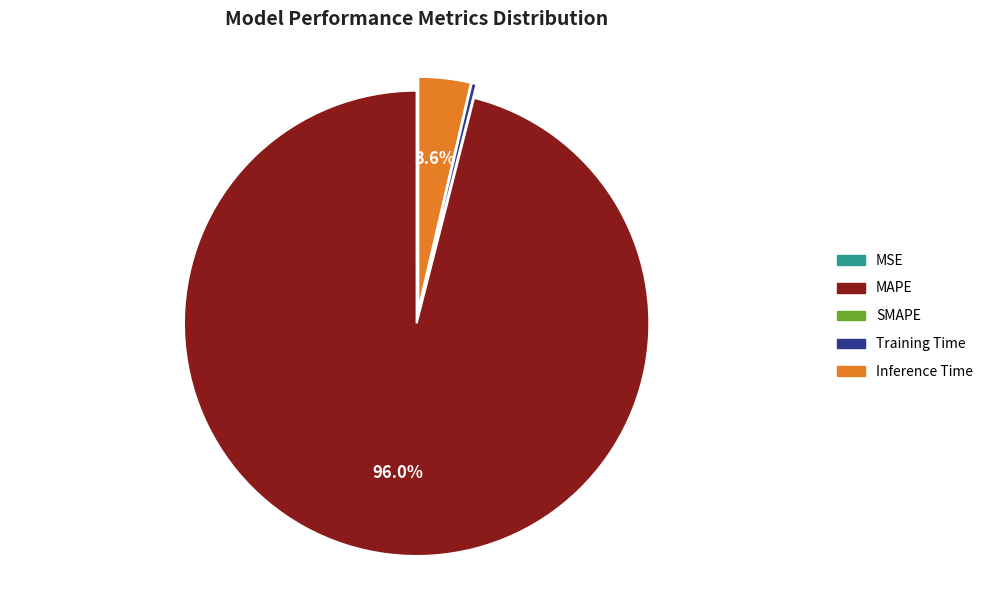

Is there any slice that represents more than half of the pie?

Yes